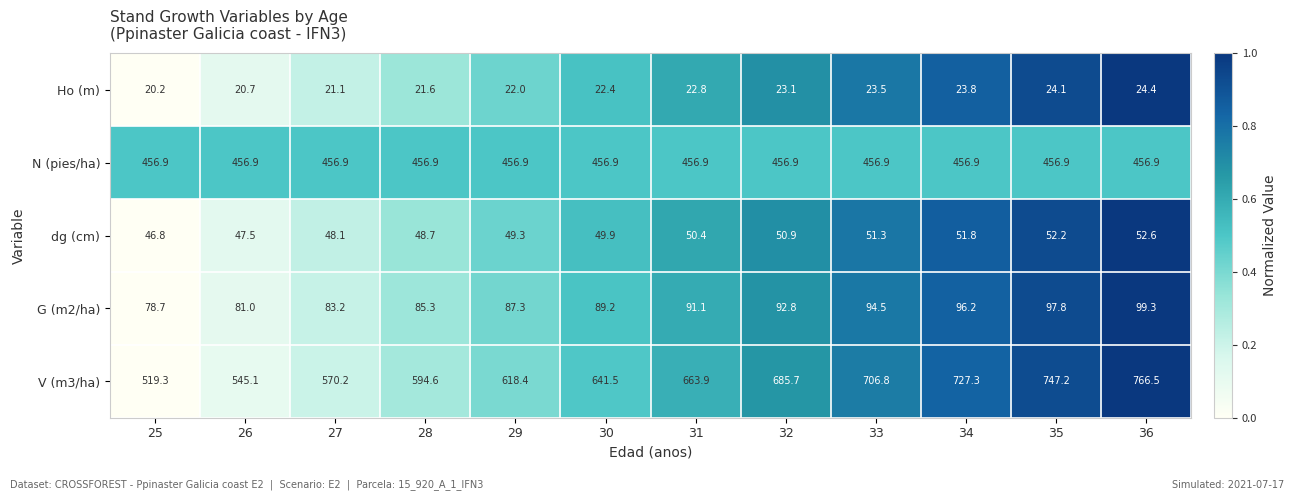

At which category is the sum across all series the highest?

36